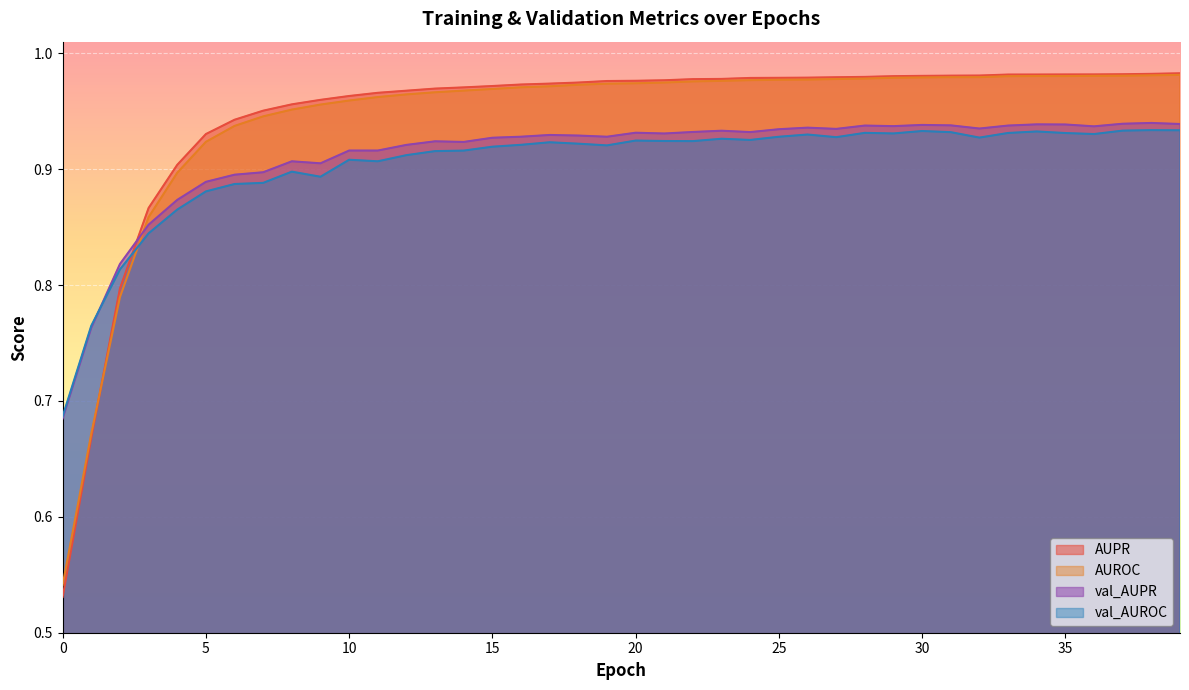

What is the maximum value for AUROC?

1.0